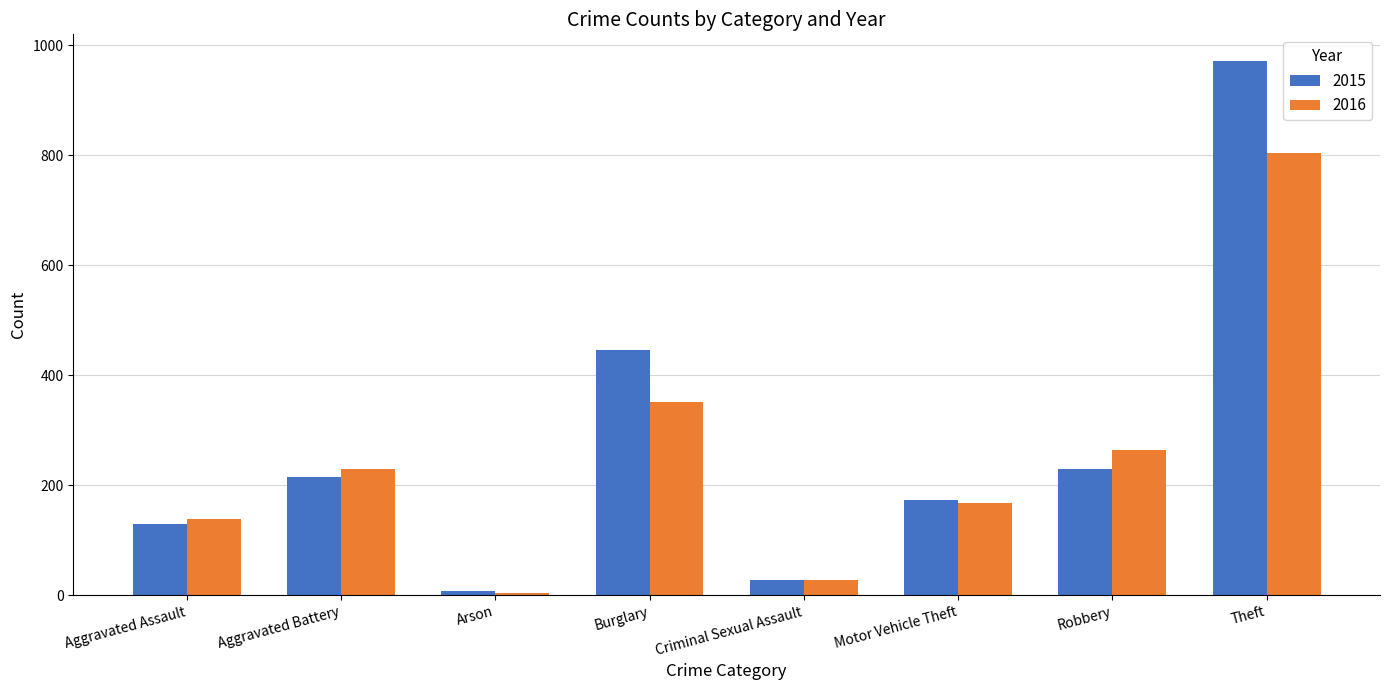

What is the value of the 2016 bar at the 5th from the left?

28